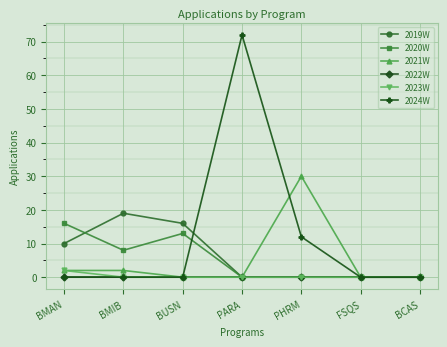

What is the difference between the highest and lowest values at BMAN?

16